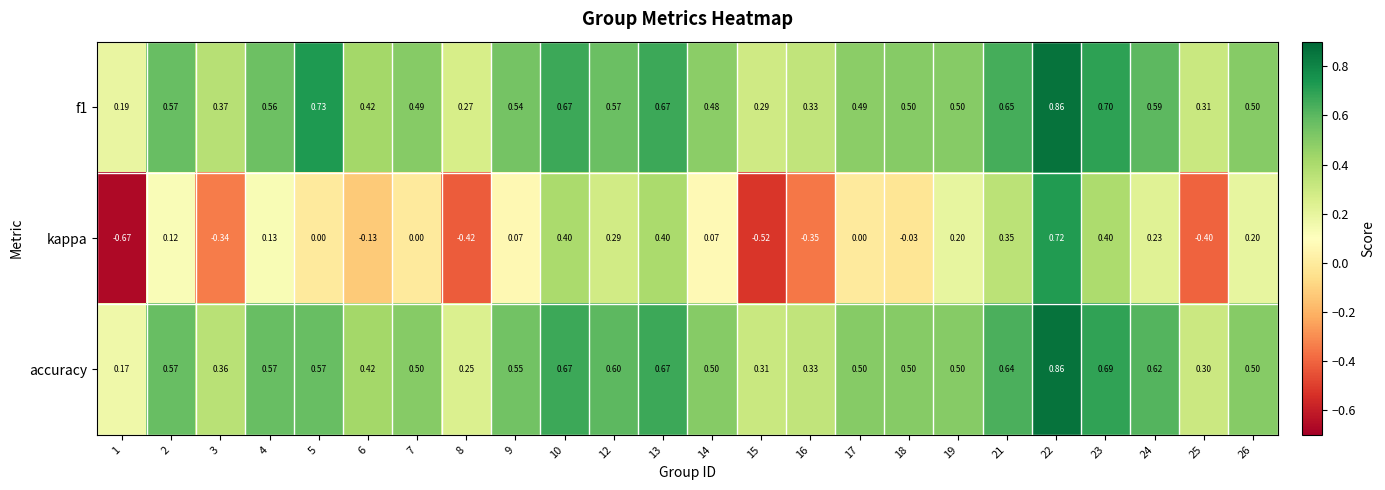

Which series has the widest spread of values?

kappa